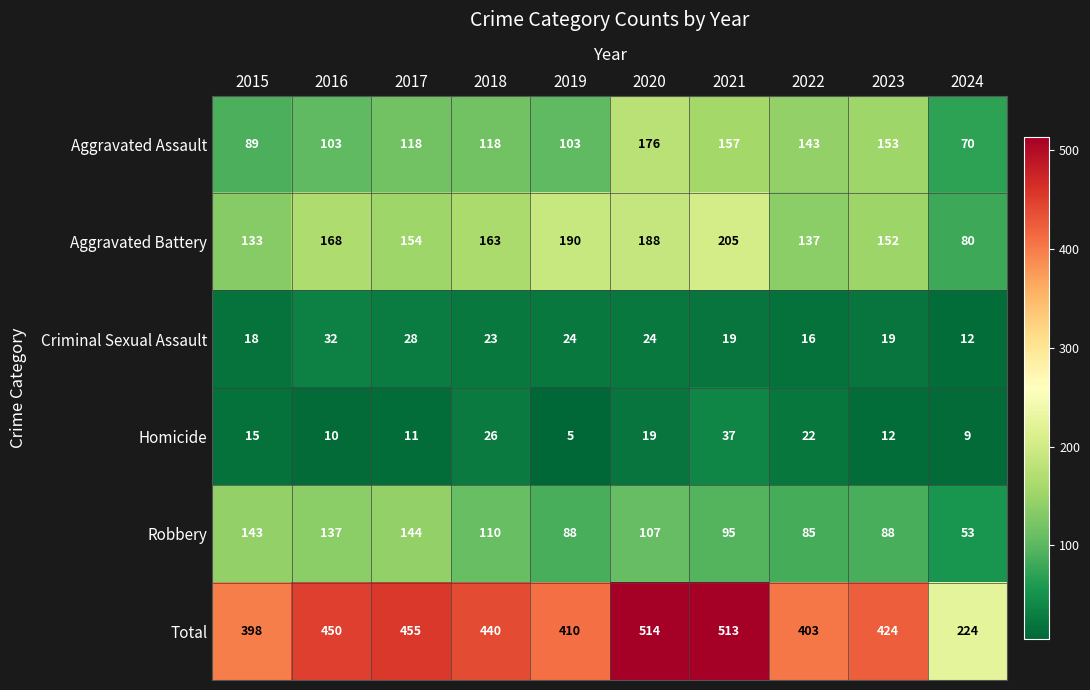

Where is Robbery nearest to the value 98?

2021